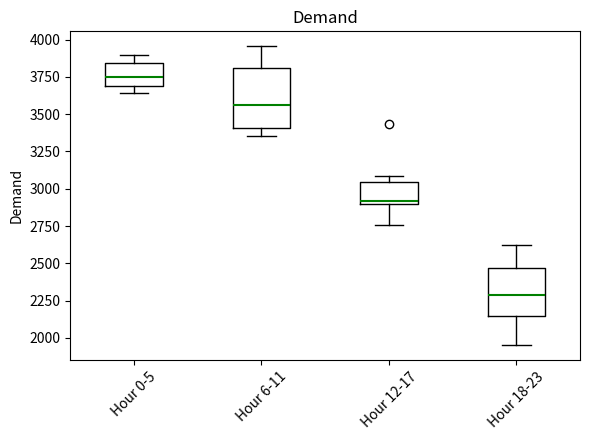

Reading left to right, transcribe this box plot: for each box, give where its median line is, the range the box spans, and where its two whiskers end, as read against the y-axis. The values are not printed on the chart, so give them approximately, as read against the axis.

Hour 0-5: median 3750, box 3700 to 3850, whiskers 3650 to 3900
Hour 6-11: median 3550, box 3400 to 3800, whiskers 3350 to 3950
Hour 12-17: median 2900 (just above the box's lower edge), box 2900 to 3050, whiskers 2750 to 3100
Hour 18-23: median 2300, box 2150 to 2450, whiskers 1950 to 2600